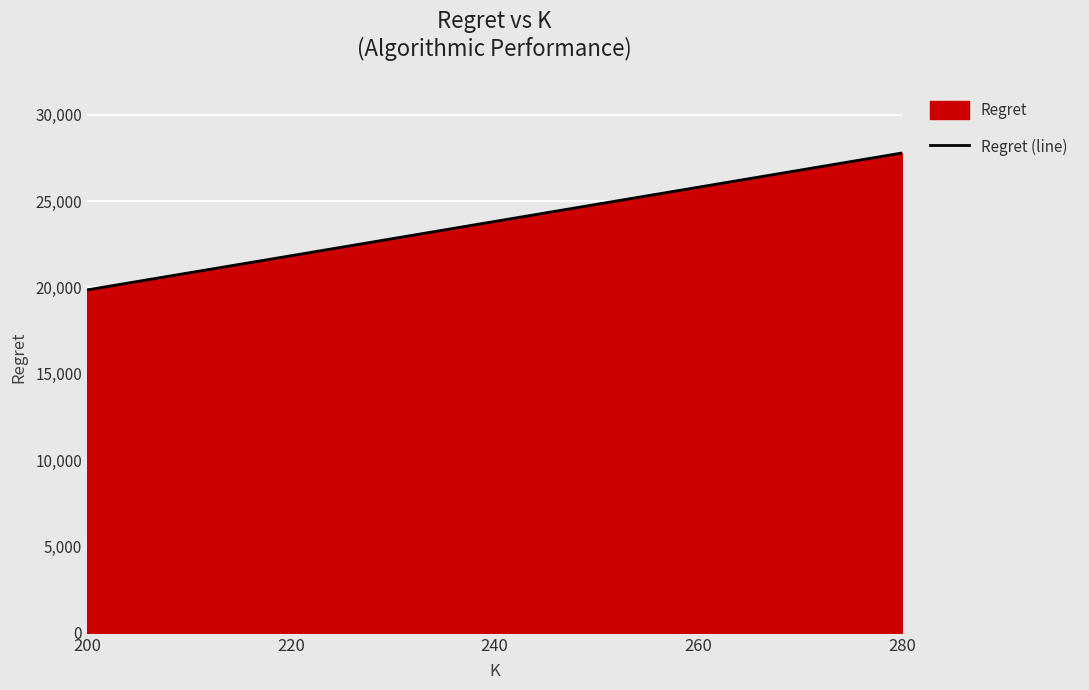

What is the ratio of the value at 280 to the value at 260?

1.1